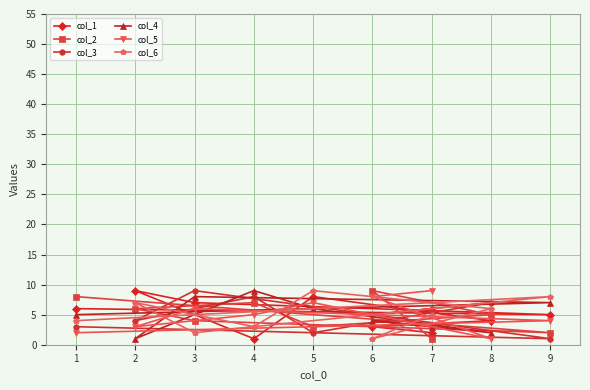

What is the difference between the maximum and second lowest values in the col_4 series?

7